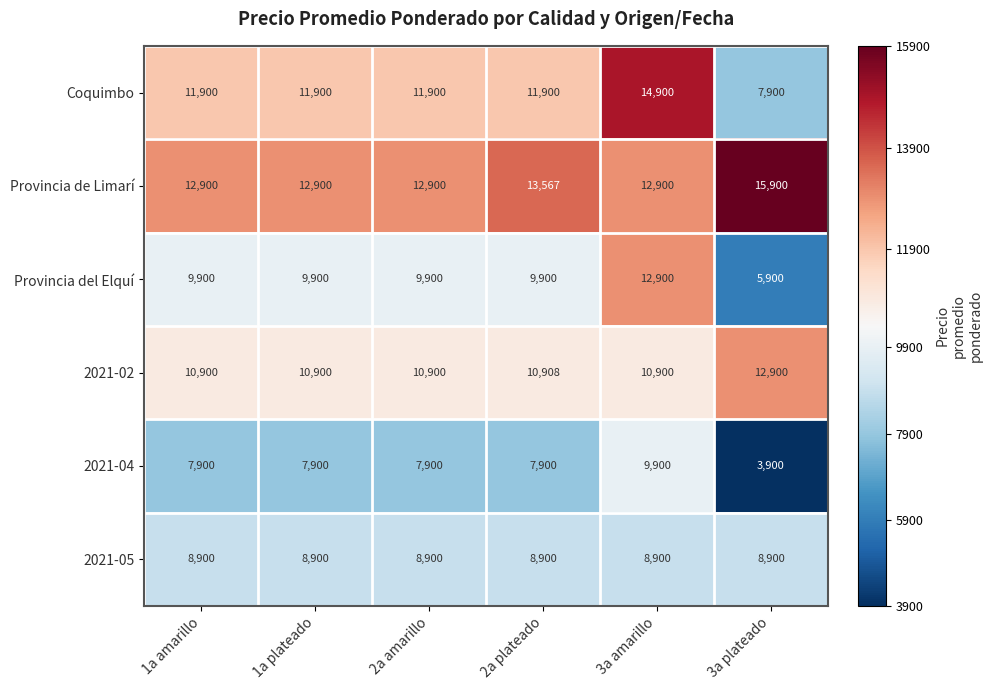

The value of 2021-04 at 1a amarillo is 7900. True or false?

True